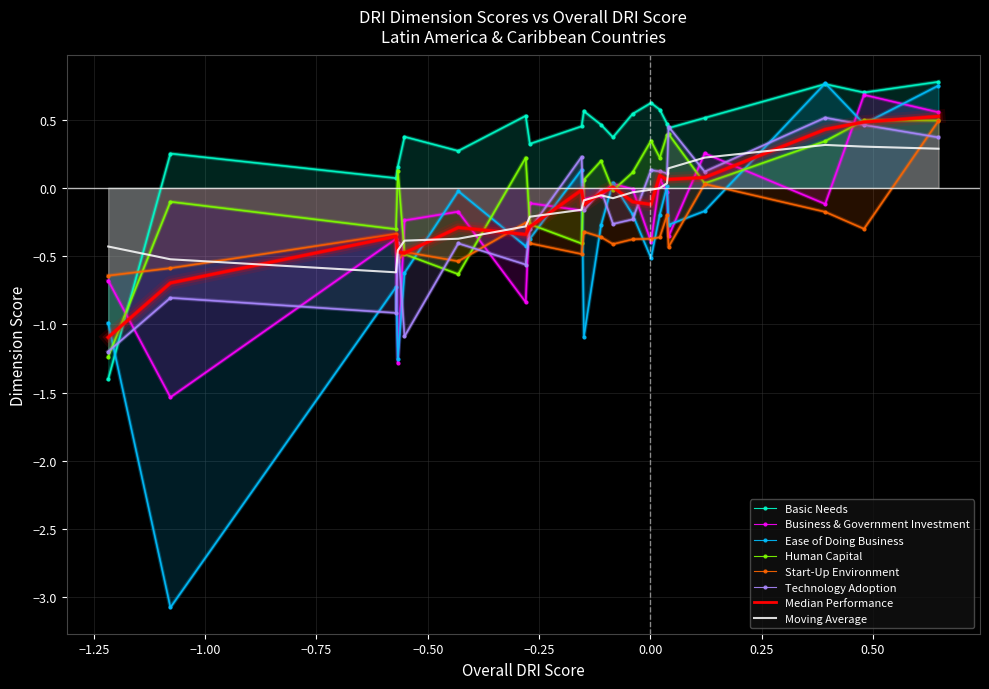

How many values in Human Capital are below zero?

8